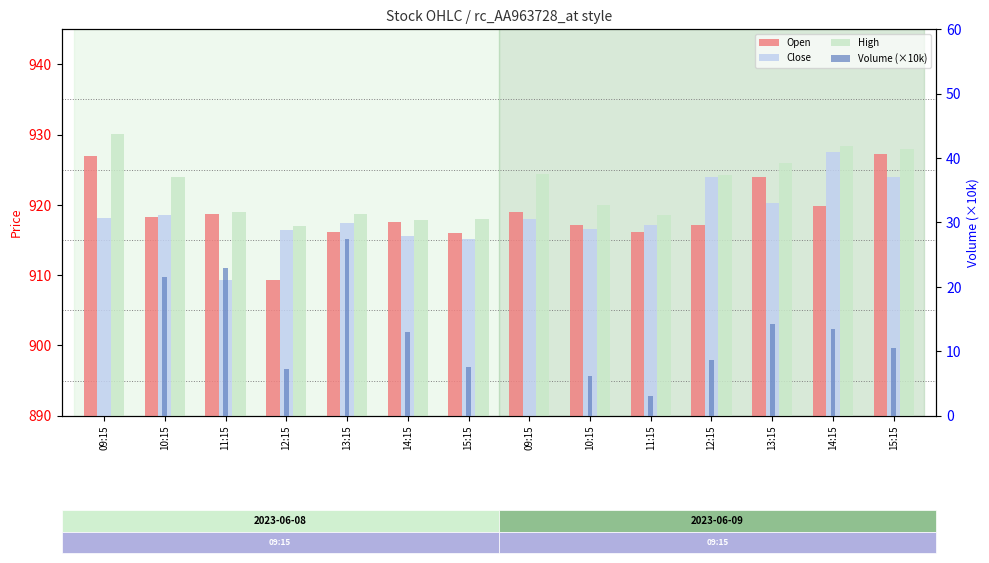

What is the sum of all Open values?

12863.4